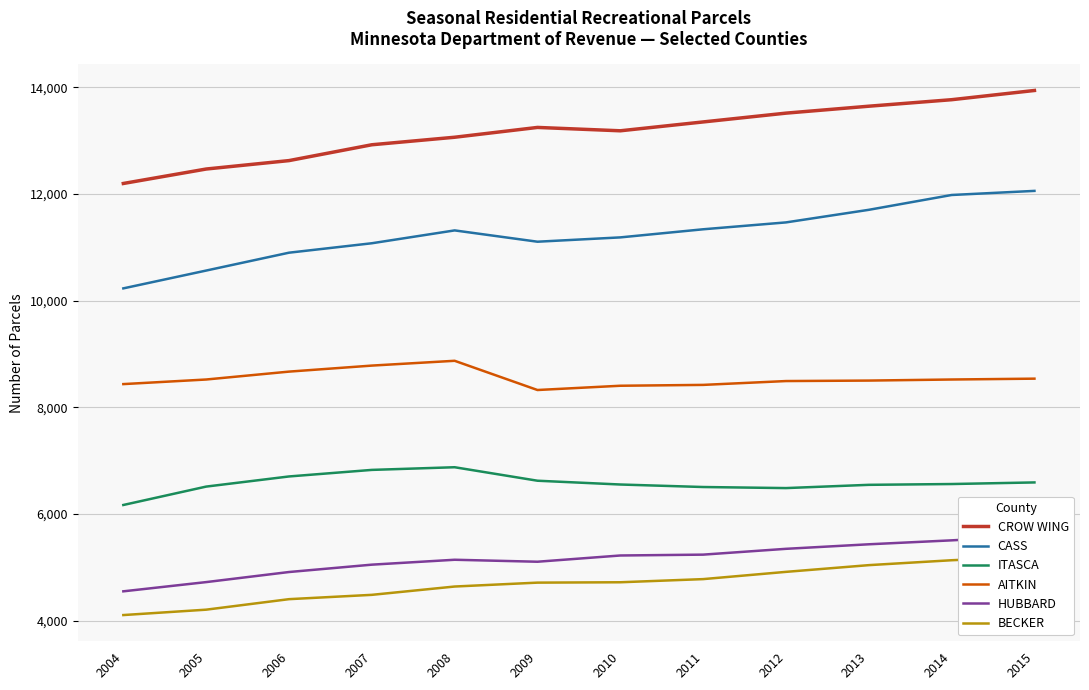

Reading right to left, transcribe all the data shown in this chart.

CROW WING: 2015=13941	2014=13768	2013=13646	2012=13516	2011=13351	2010=13185	2009=13248	2008=13064	2007=12923	2006=12626	2005=12468	2004=12197
CASS: 2015=12058	2014=11981	2013=11703	2012=11467	2011=11338	2010=11186	2009=11105	2008=11317	2007=11076	2006=10899	2005=10564	2004=10230
ITASCA: 2015=6591	2014=6561	2013=6546	2012=6485	2011=6505	2010=6552	2009=6623	2008=6876	2007=6826	2006=6703	2005=6513	2004=6168
AITKIN: 2015=8537	2014=8521	2013=8501	2012=8492	2011=8420	2010=8404	2009=8324	2008=8872	2007=8782	2006=8669	2005=8521	2004=8435
HUBBARD: 2015=5590	2014=5505	2013=5431	2012=5346	2011=5237	2010=5221	2009=5104	2008=5141	2007=5049	2006=4911	2005=4722	2004=4549
BECKER: 2015=5202	2014=5132	2013=5040	2012=4914	2011=4778	2010=4719	2009=4712	2008=4639	2007=4483	2006=4402	2005=4205	2004=4104